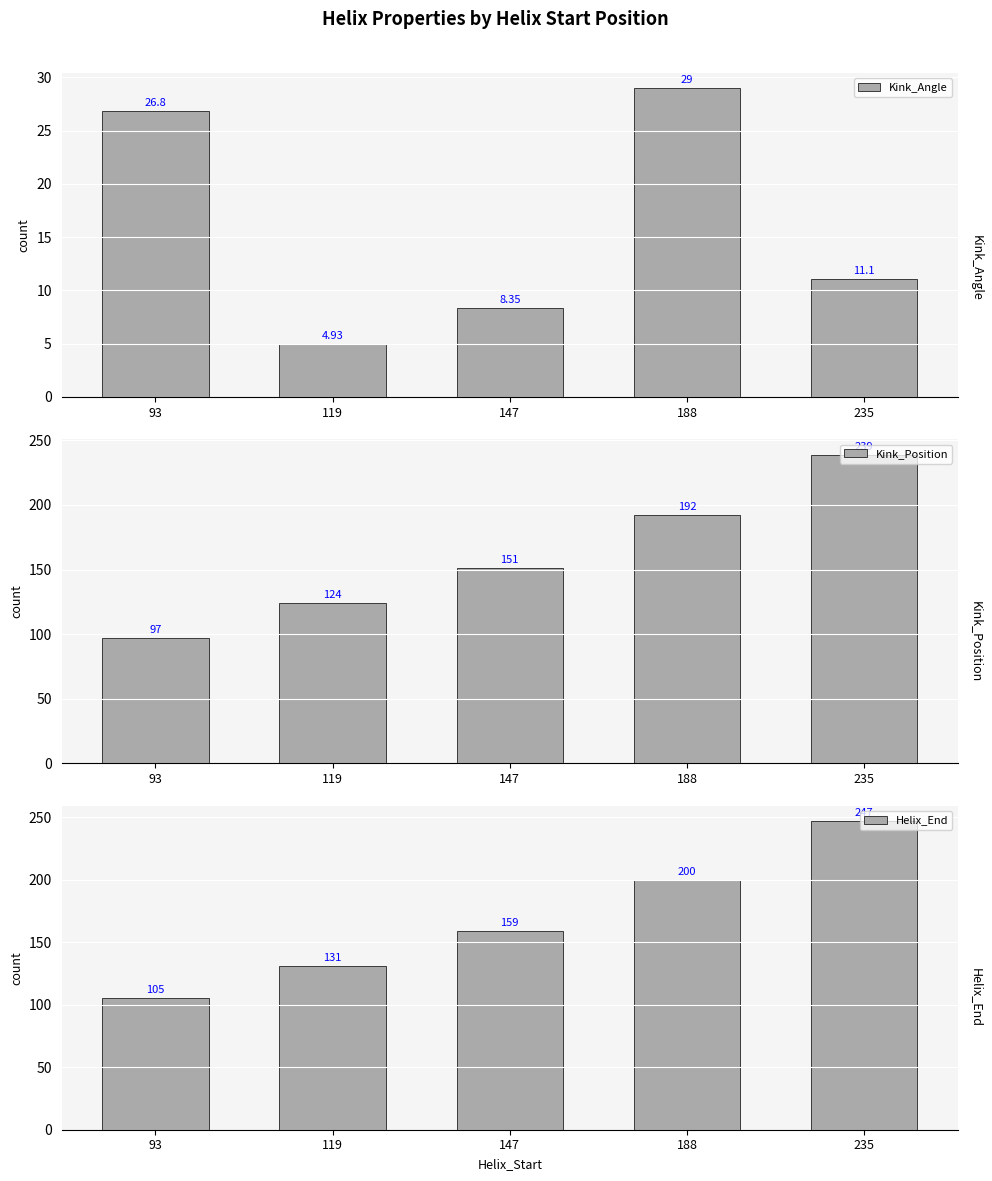

What is the sum of the Kink_Position values at 188 and 147?

343